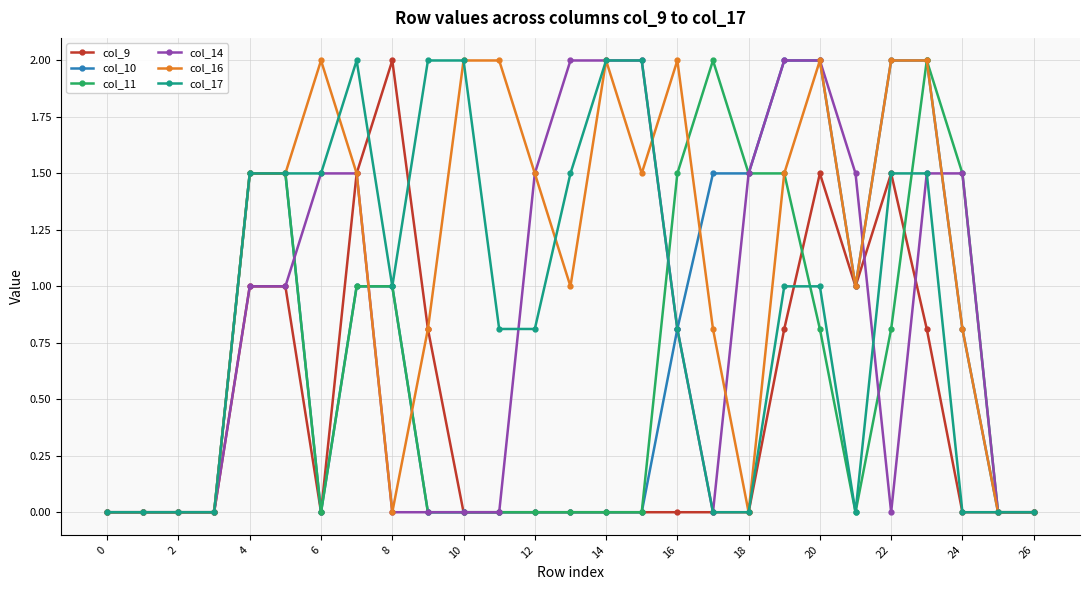

True or false: col_17 has more than 0 interior local peaks.

True